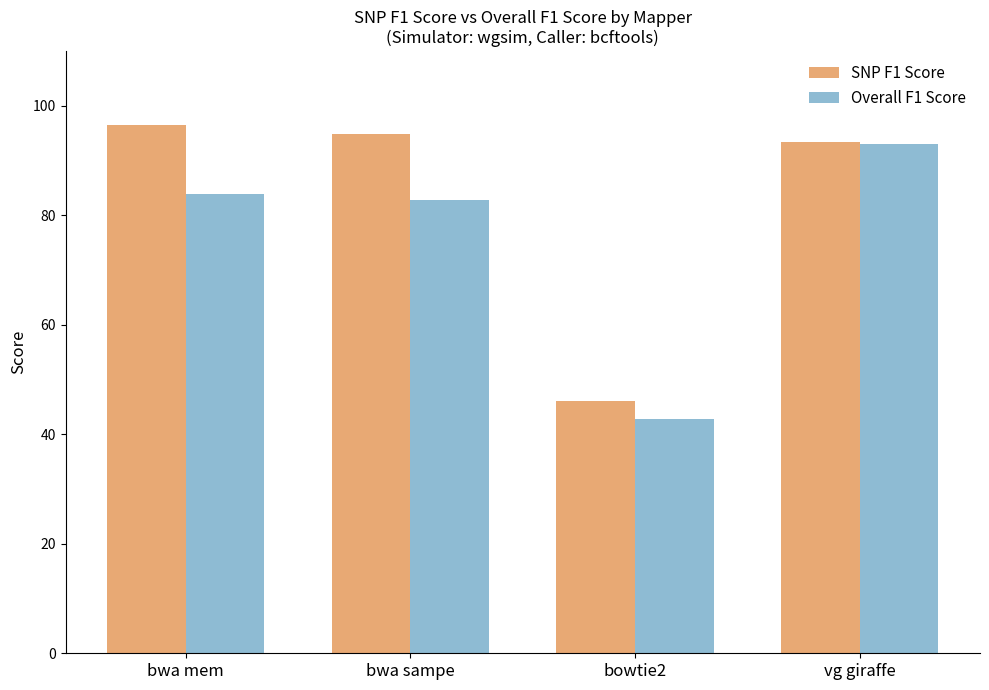

Which series has the largest total across all categories?

SNP F1 Score